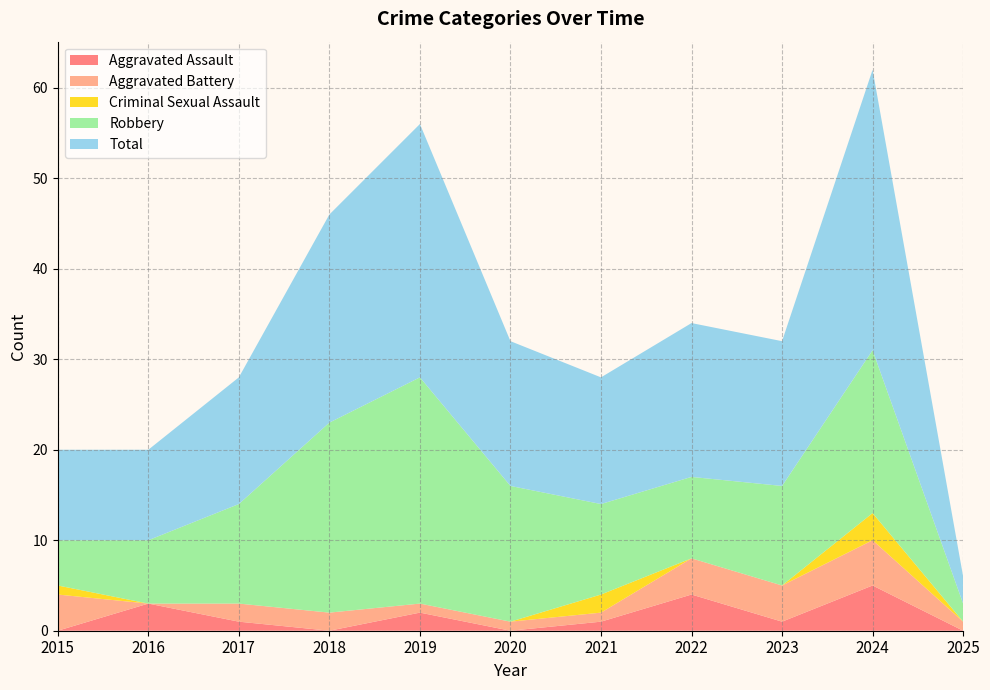

Reading right to left, what are all the values shown in this chart?

Aggravated Assault: 0	5	1	4	1	0	2	0	1	3	0
Aggravated Battery: 1	5	4	4	1	1	1	2	2	0	4
Criminal Sexual Assault: 0	3	0	0	2	0	0	0	0	0	1
Robbery: 2	18	11	9	10	15	25	21	11	7	5
Total: 3	31	16	17	14	16	28	23	14	10	10